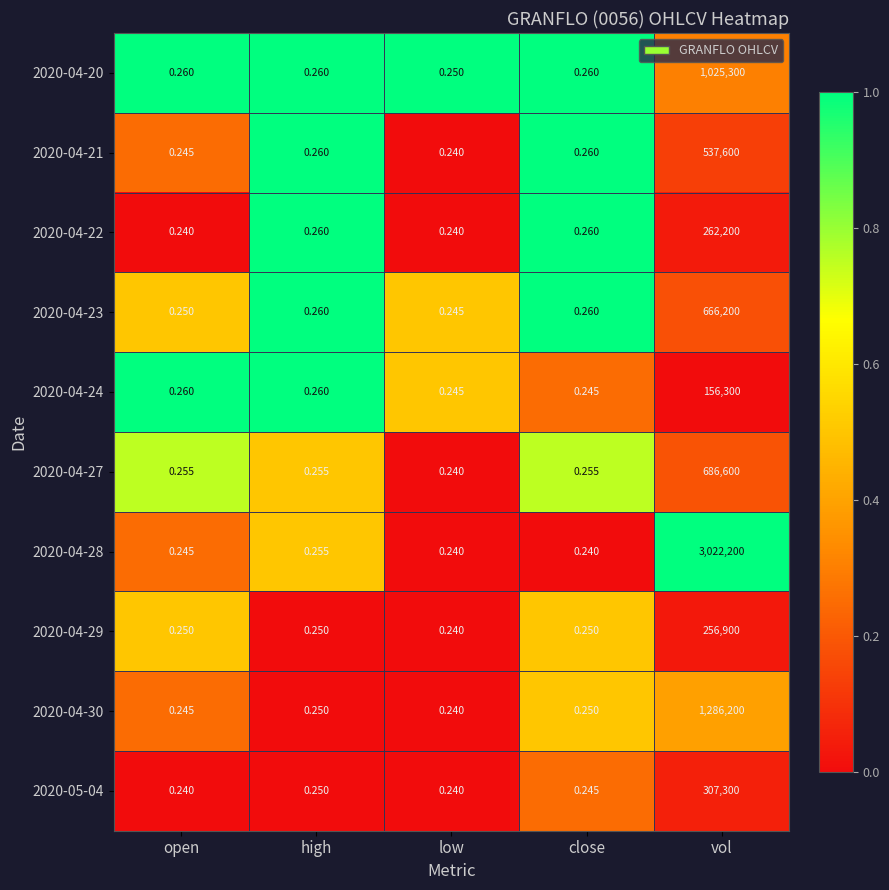

Which series has the widest spread of values?

2020-04-28